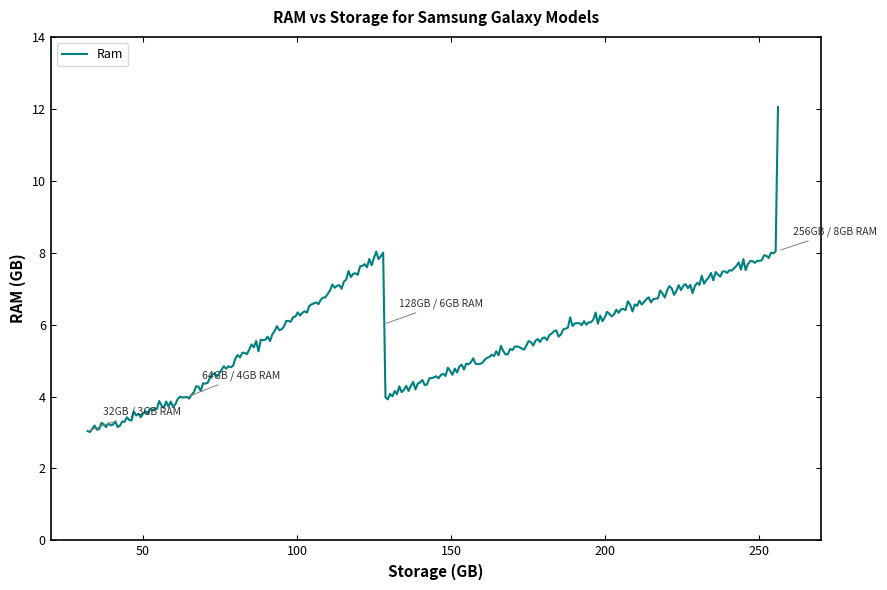

What is the greatest value displayed?

12.1